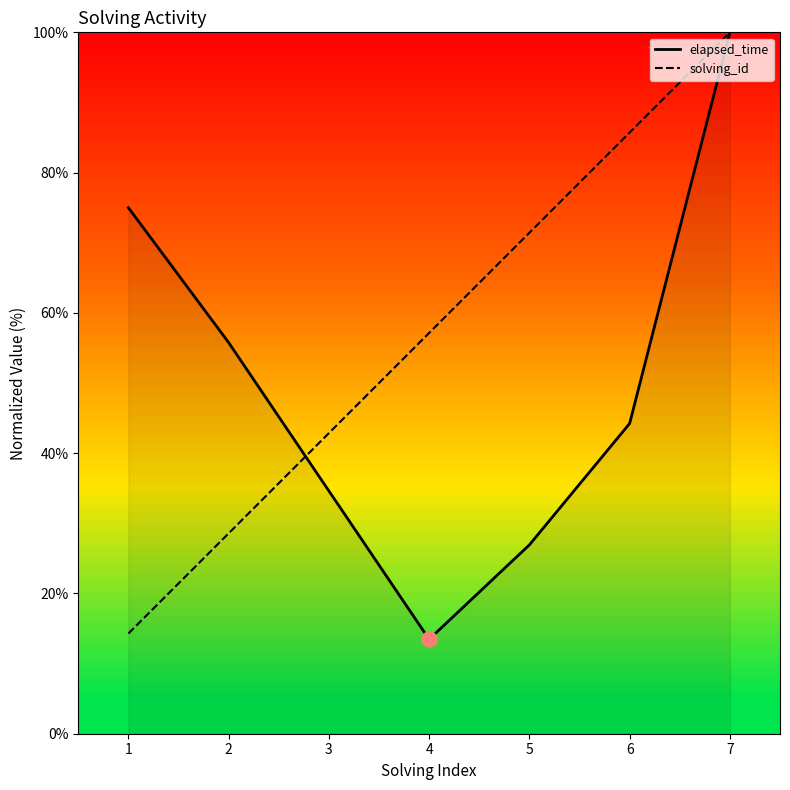

Which series has the largest total across all categories?

solving_id